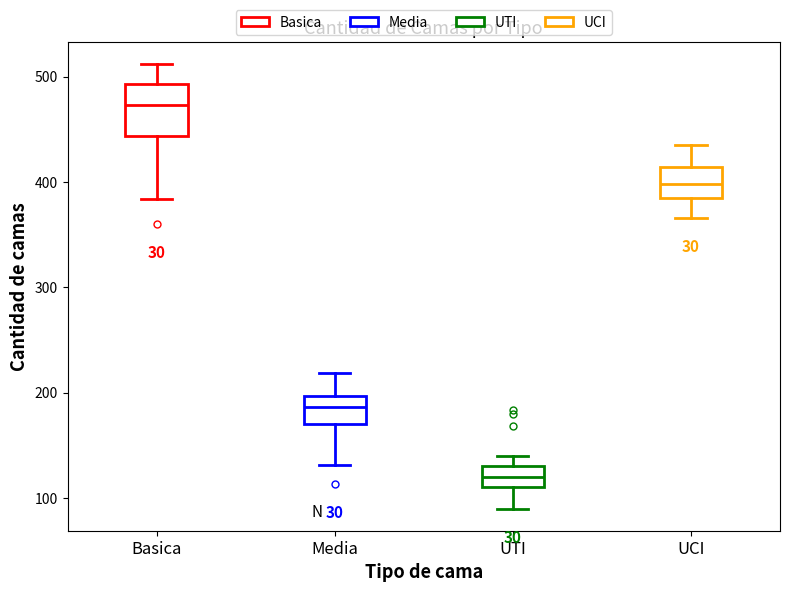

Where does the median line of the box for UCI sit on the y-axis? The values are not printed on the chart, so give them approximately, as read against the axis.

400